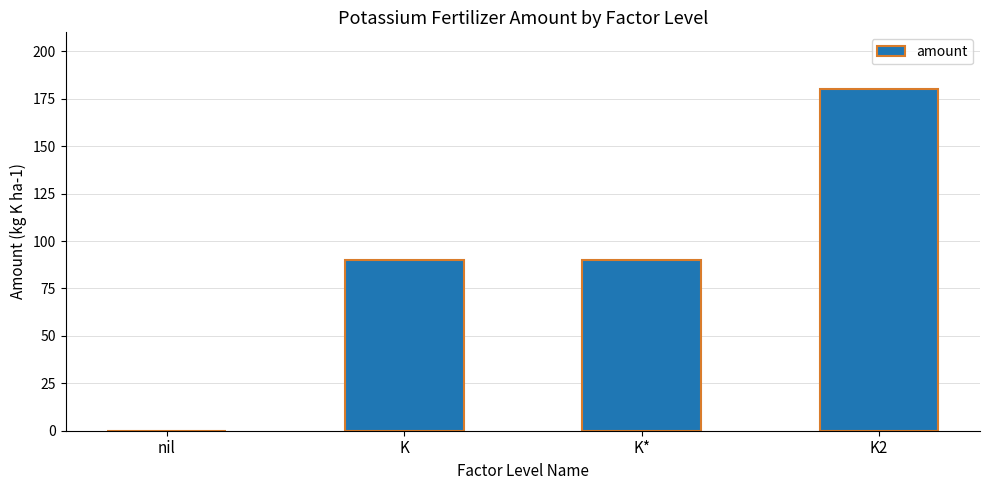

Count the values in the range 90 to 180.

3